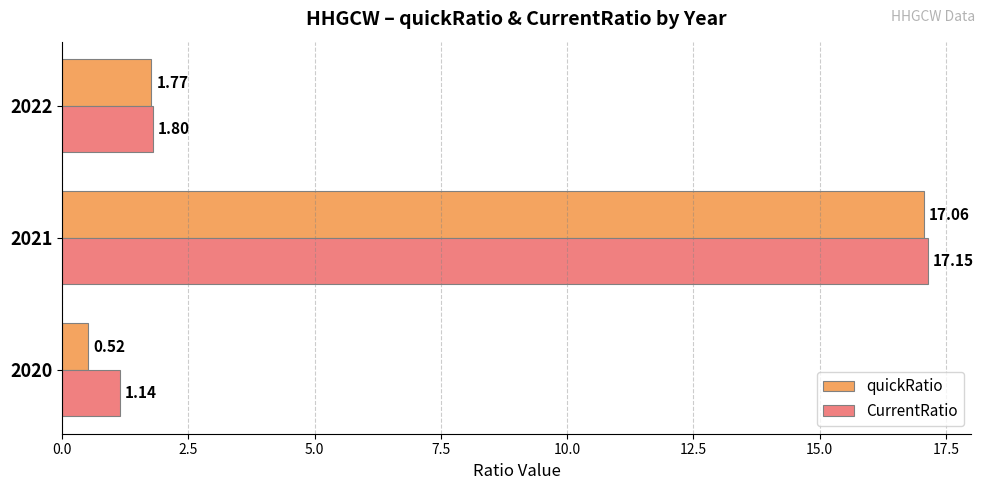

Rank the series by their average value, from highest to lowest.

CurrentRatio, quickRatio